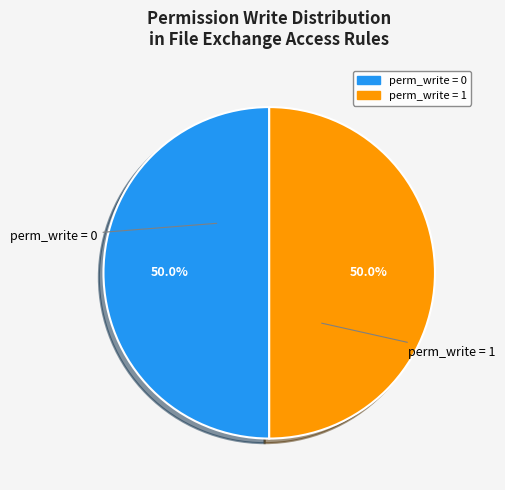

How much of the chart is everything except perm_write = 1?

50.0%